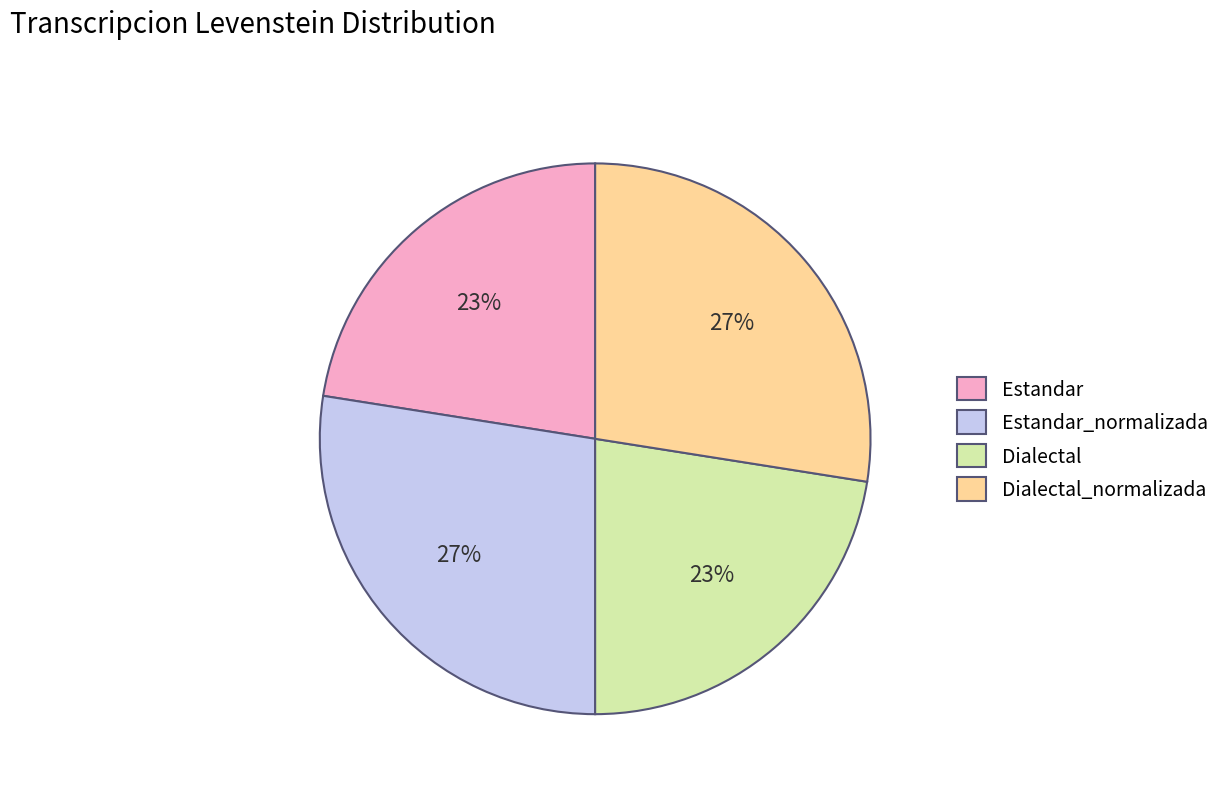

Is it true that Dialectal_normalizada is 27% of the pie?

True